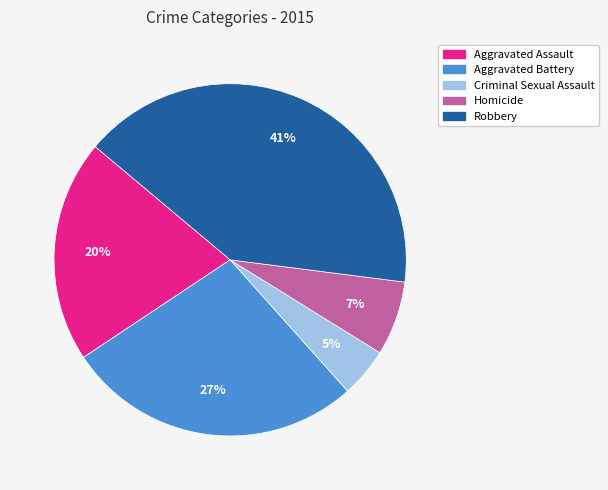

Do Aggravated Battery and Robbery together represent more than half of the pie?

Yes